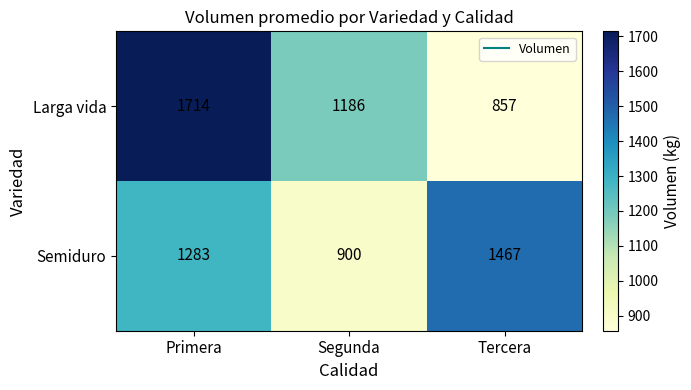

Reading right to left, list all the values displayed in this chart.

Larga vida: Tercera=857	Segunda=1186	Primera=1714
Semiduro: Tercera=1467	Segunda=900	Primera=1283